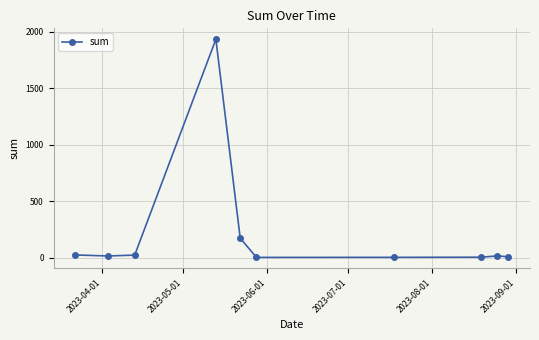

Is this an area chart (filled region under the line)?

No